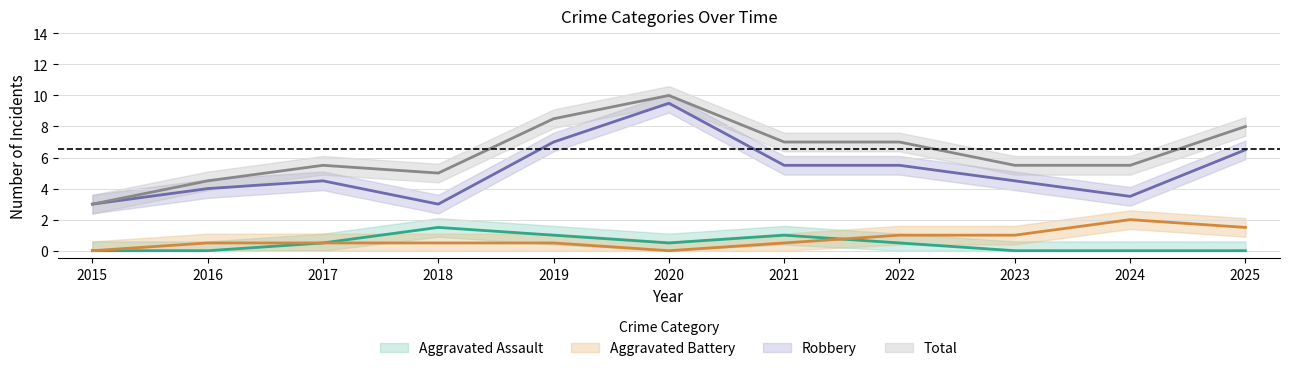

What are all the series names shown in the legend?

Aggravated Assault, Aggravated Battery, Robbery, Total